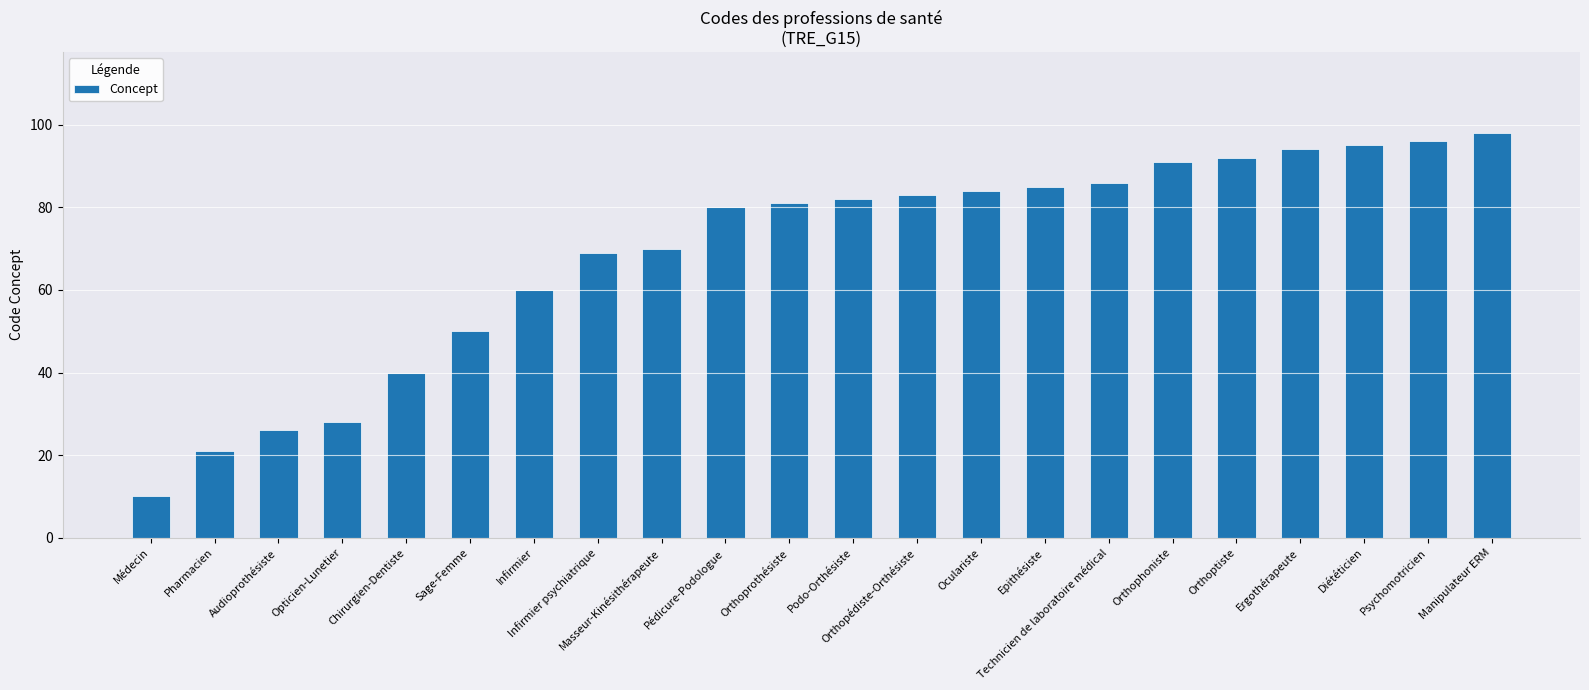

What is the label of the 4th bar from the right?

Ergothérapeute